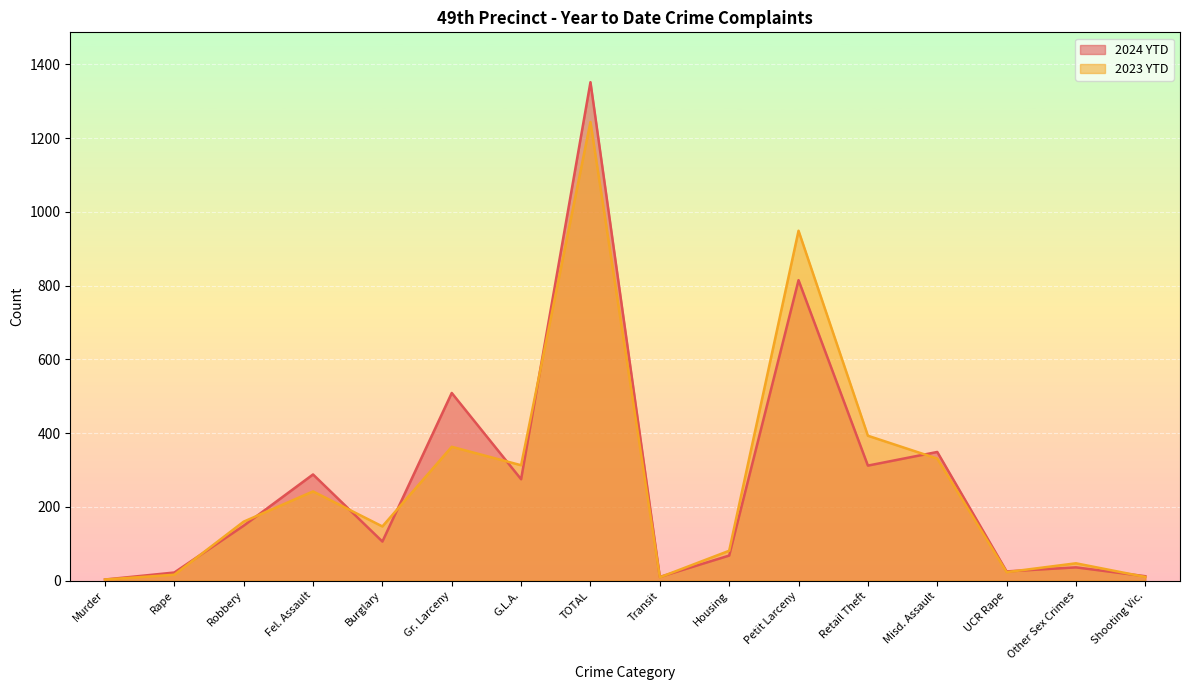

Does the chart display data point markers on the line(s)?

No